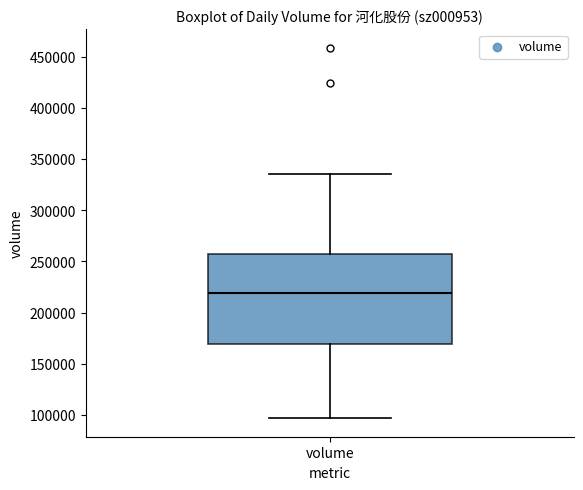

Where does the upper whisker of the box for volume end on the y-axis? The values are not printed on the chart, so give them approximately, as read against the axis.

335000